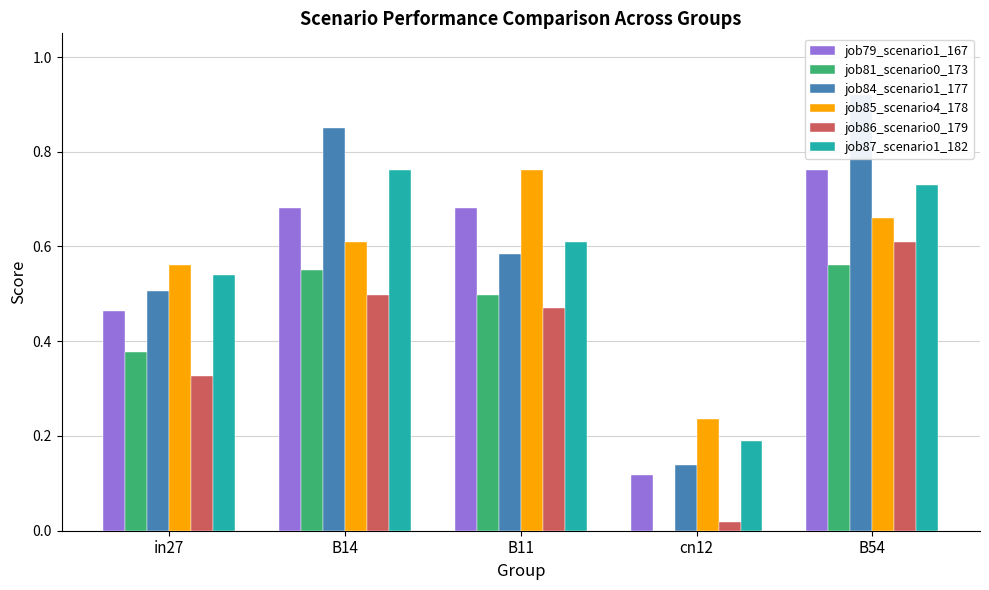

True or false: job81_scenario0_173 has a value of 0.0 at cn12.

True